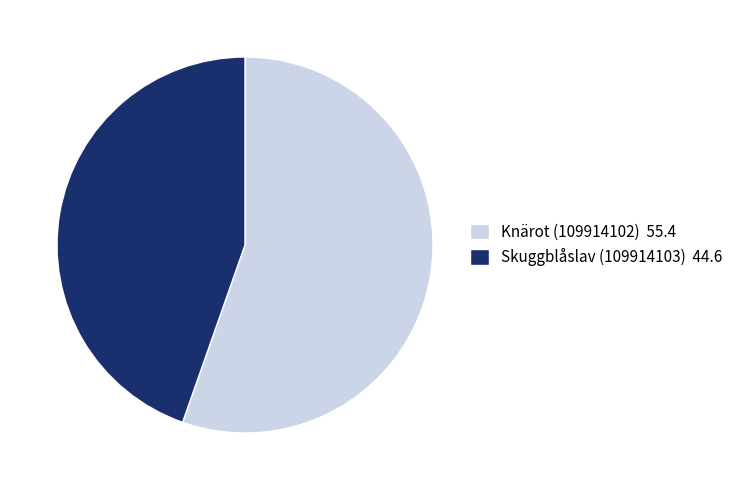

Is there a majority slice in this chart?

Yes